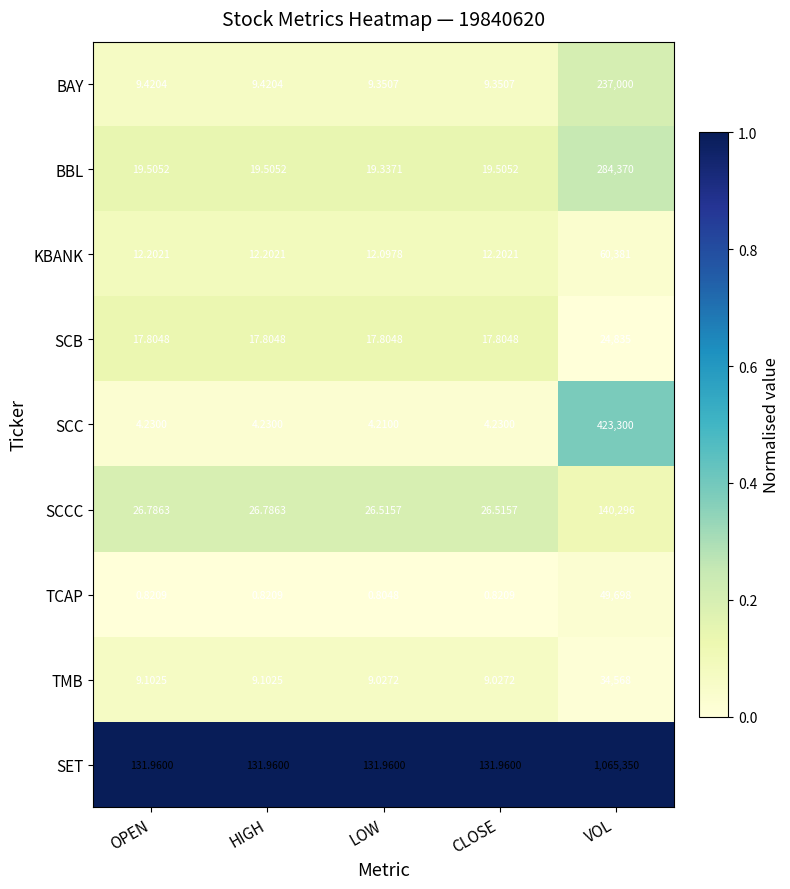

How many series are shown in this chart?

9